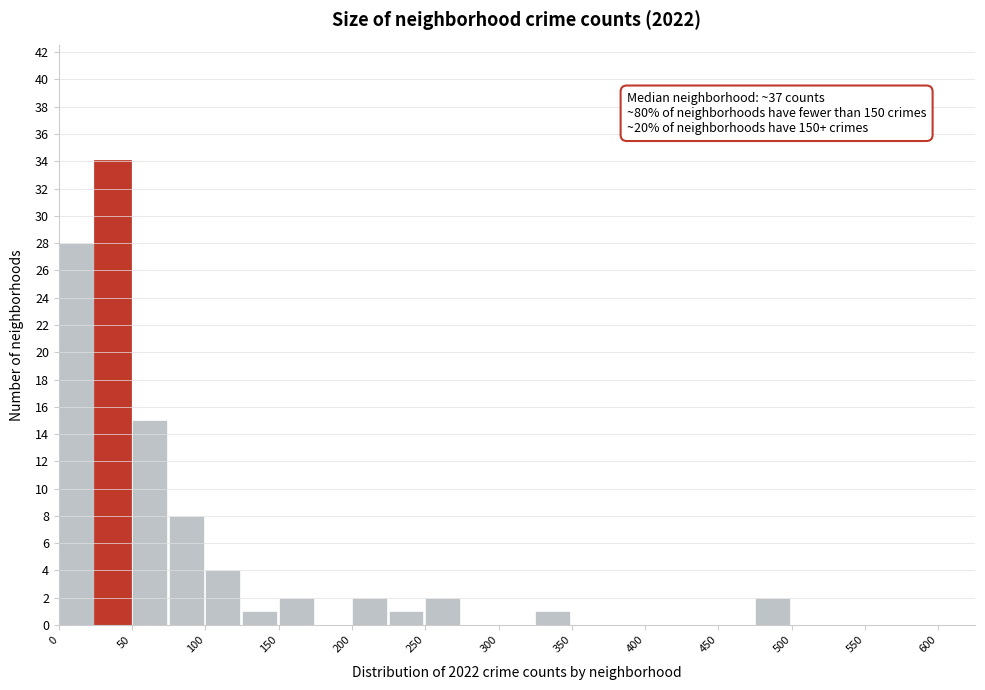

Over which range of the x-axis is the bar tallest?

25 to 50